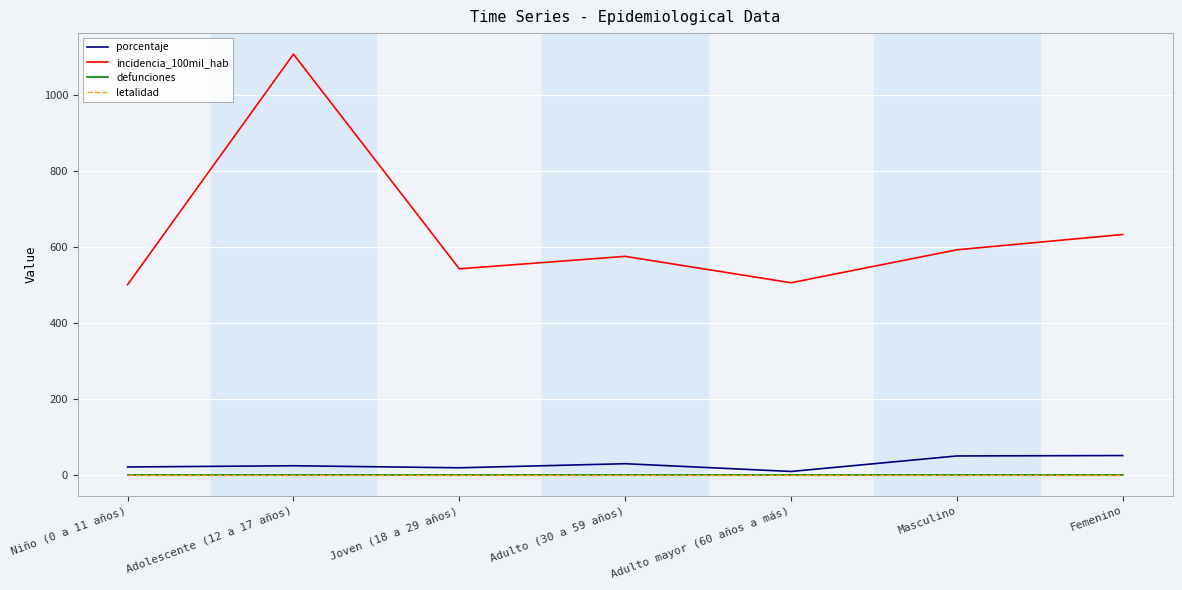

What is the lowest value of the incidencia_100mil_hab series?

500.4